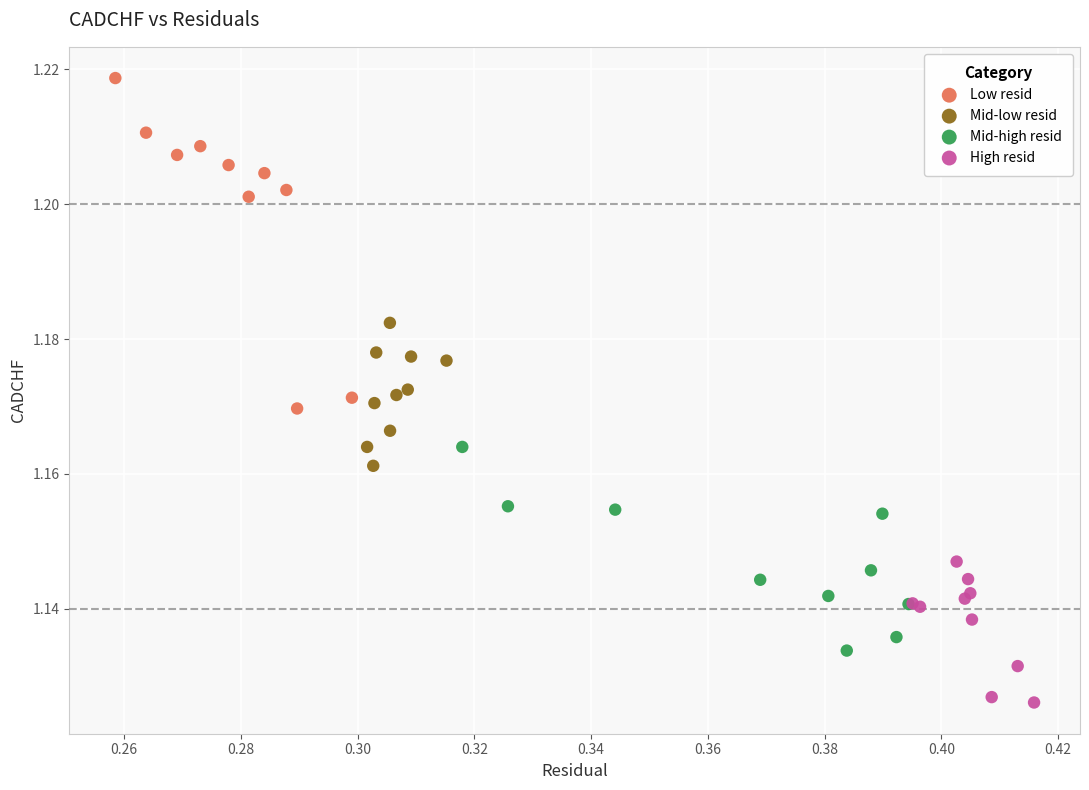

Which series reaches the minimum Y coordinate?

High resid